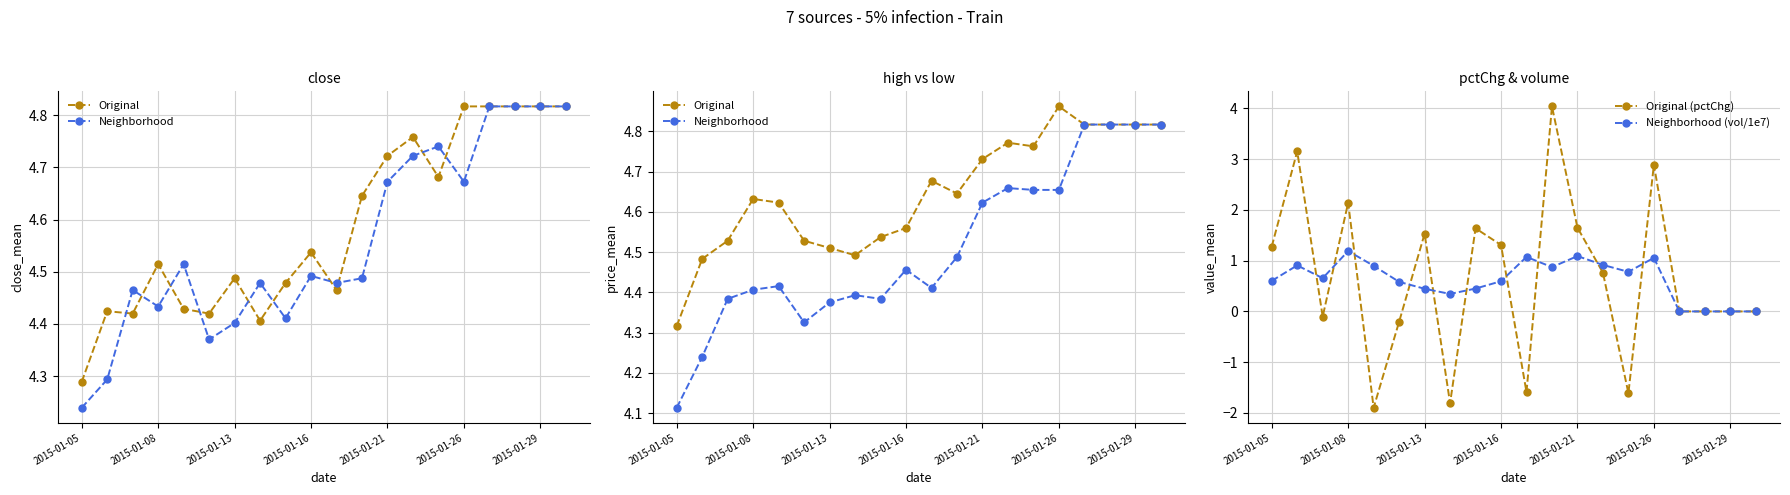

Is this an area chart (filled region under the line)?

No